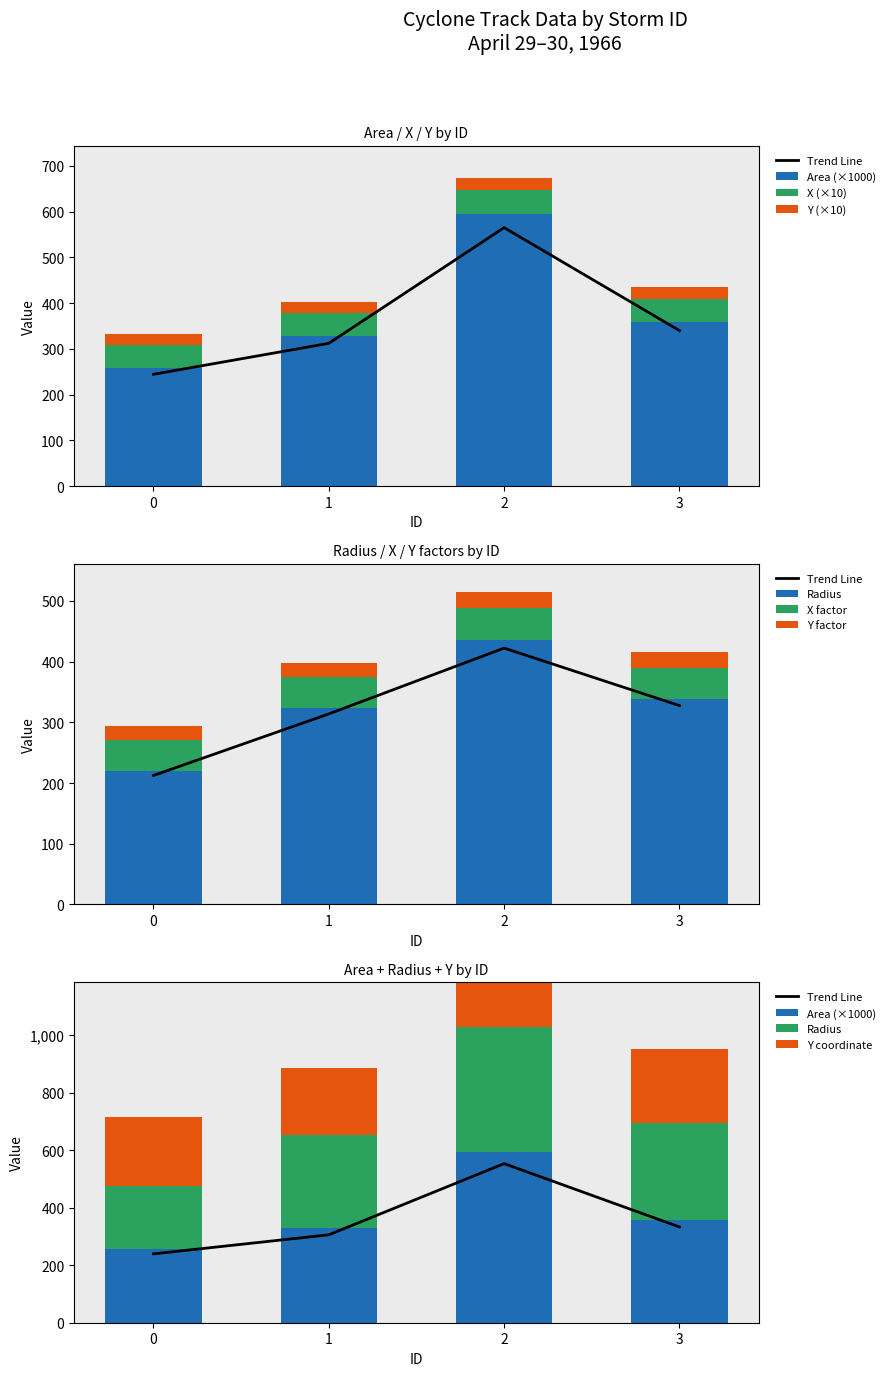

True or false: area has a value of 142.3 at 1.

False